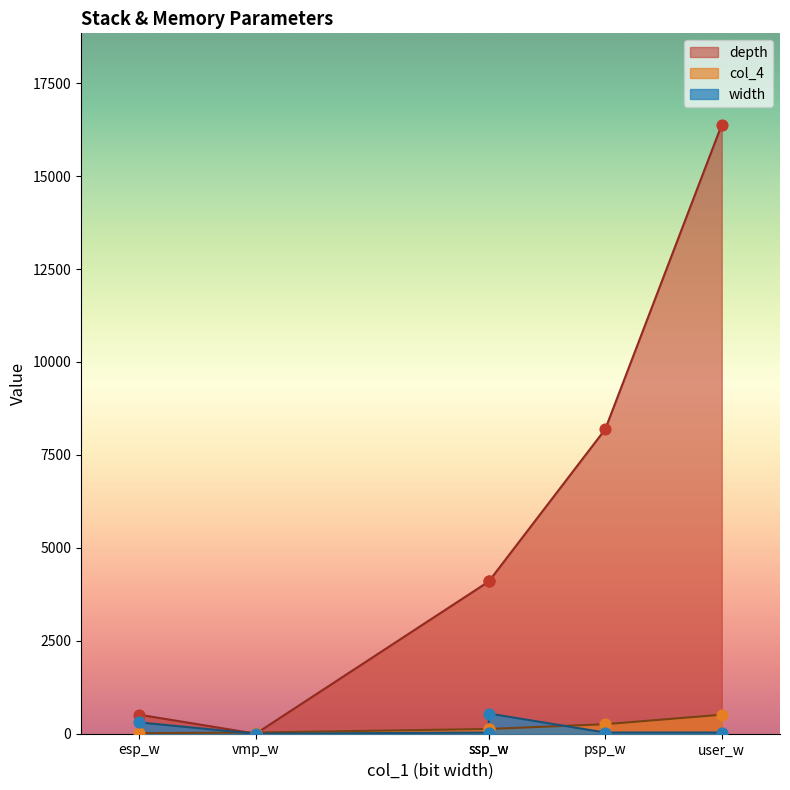

What is the total value across all series at 8?

8480